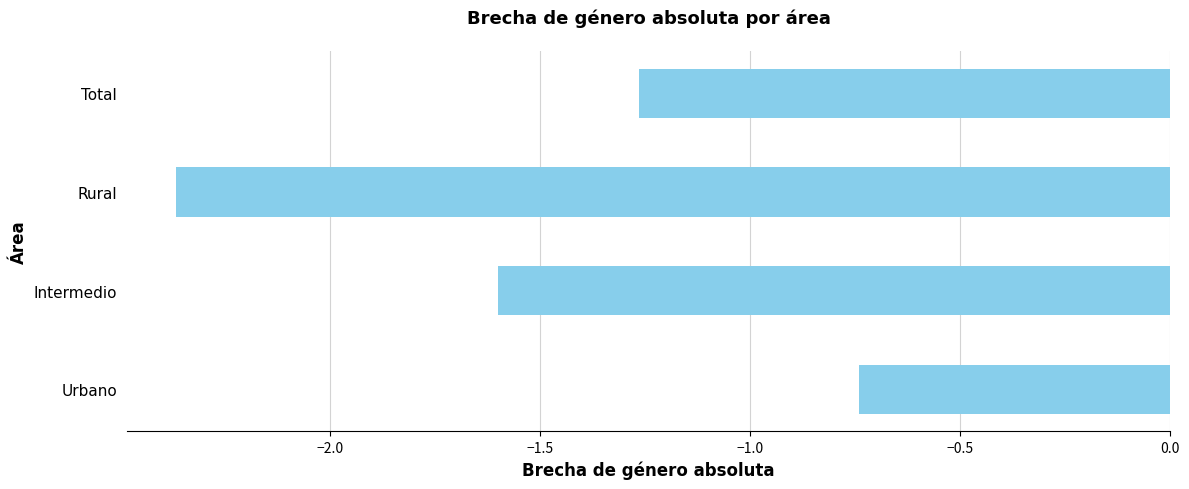

Rank the categories by value from highest to lowest.

Urbano, Total, Intermedio, Rural